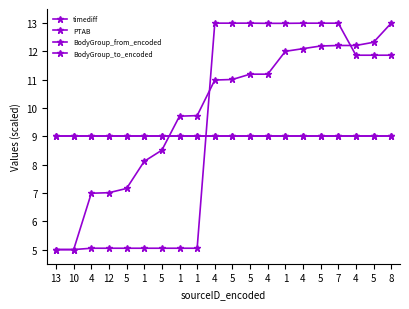

Does the chart have visible grid lines?

No